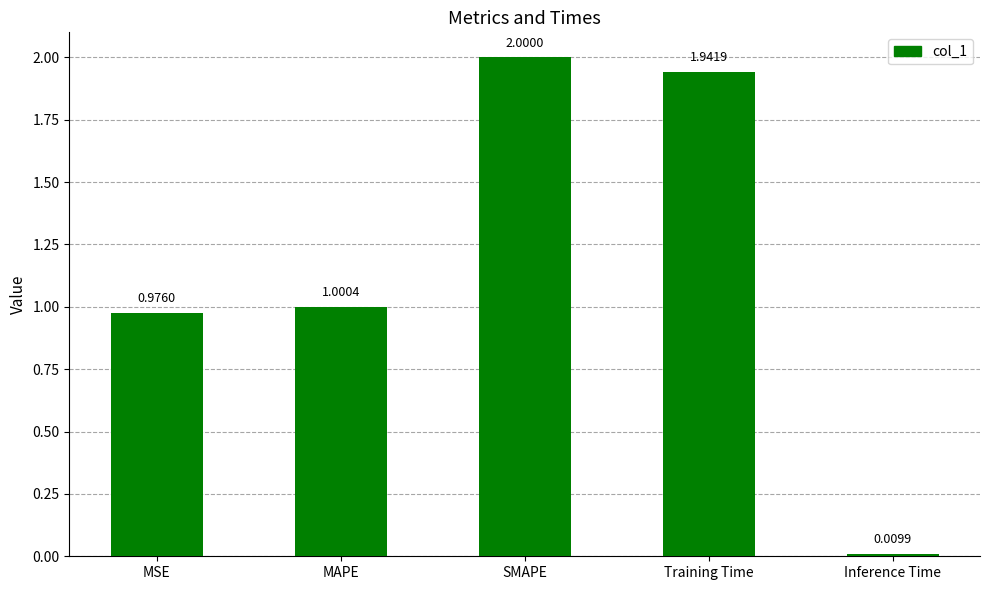

What is the label of the 1st bar from the right?

Inference Time